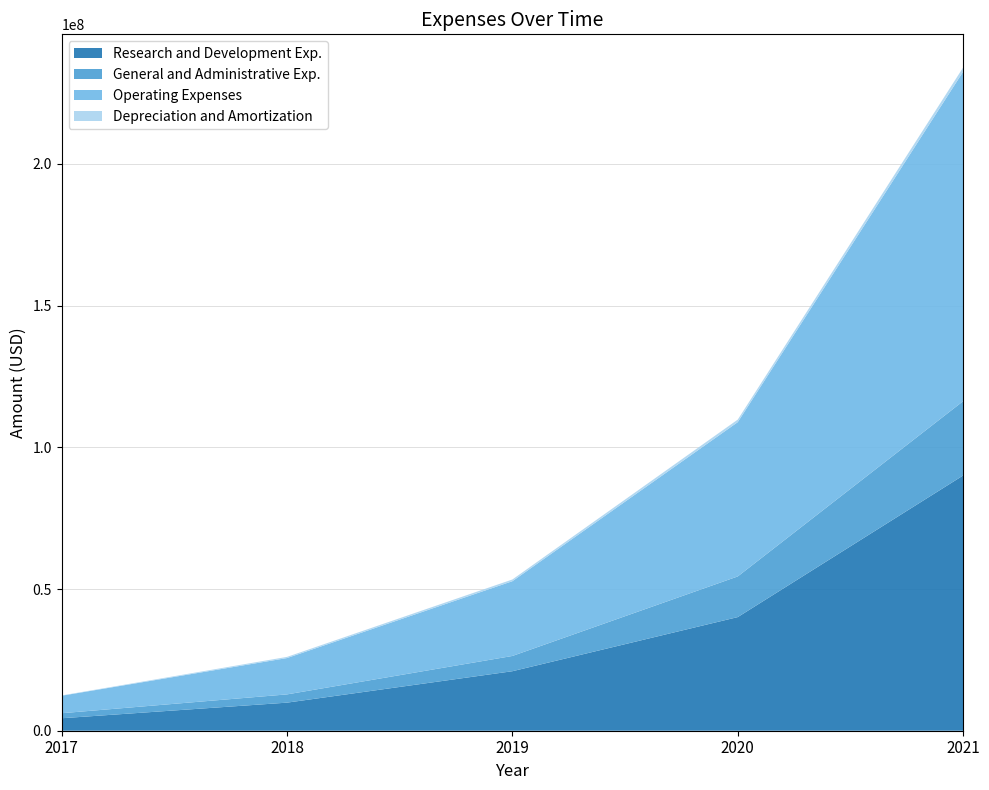

Reading left to right, transcribe all the data shown in this chart.

Research and Development Exp.: 4401000	9906000	20995000	40091000	90047000
General and Administrative Exp.: 1774000	2914000	5382000	14346000	26213000
Operating Expenses: 6175000	12820000	26377000	54437000	116260000
Depreciation and Amortization: 102000	407000	605000	897000	1471000